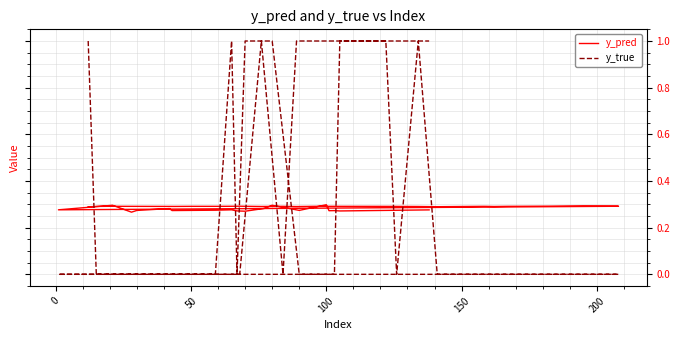

Is the value of y_true at 24 greater than the value of y_pred at 7?

No